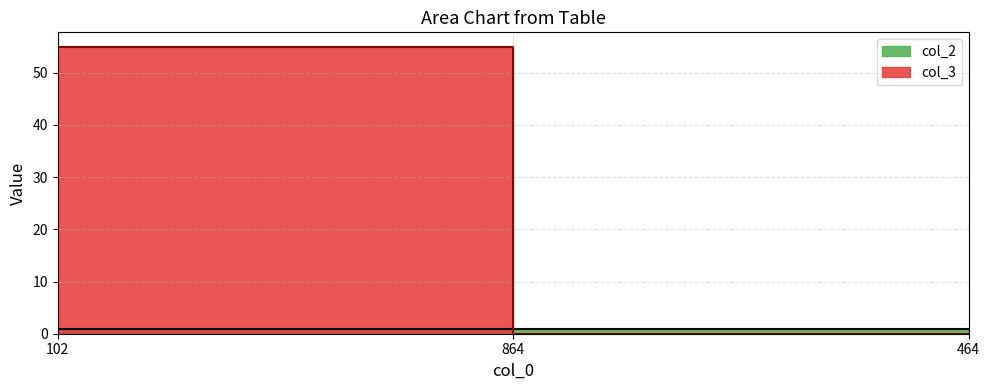

Where is the data nearest to the value 27?

864